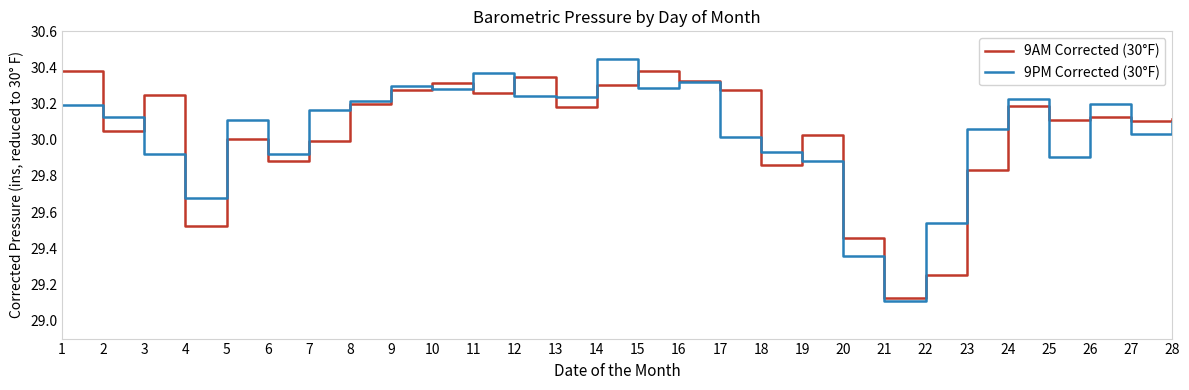

Which label corresponds to the smallest value in the chart?

21